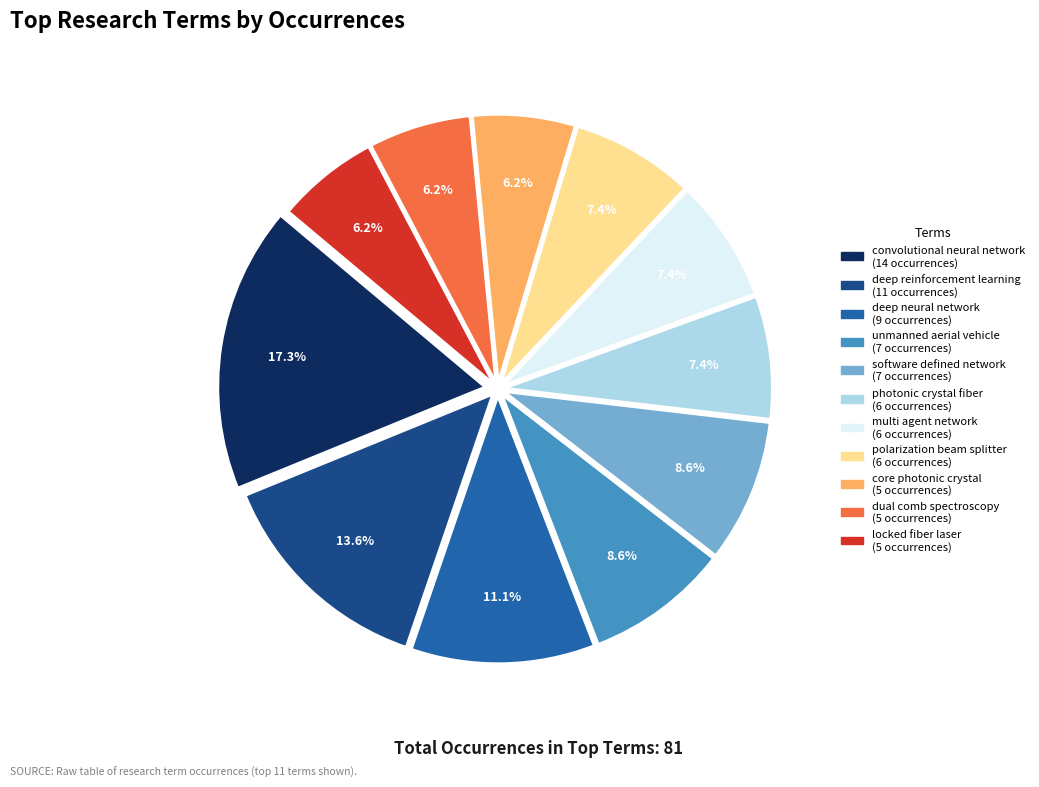

Is there a majority slice in this chart?

No